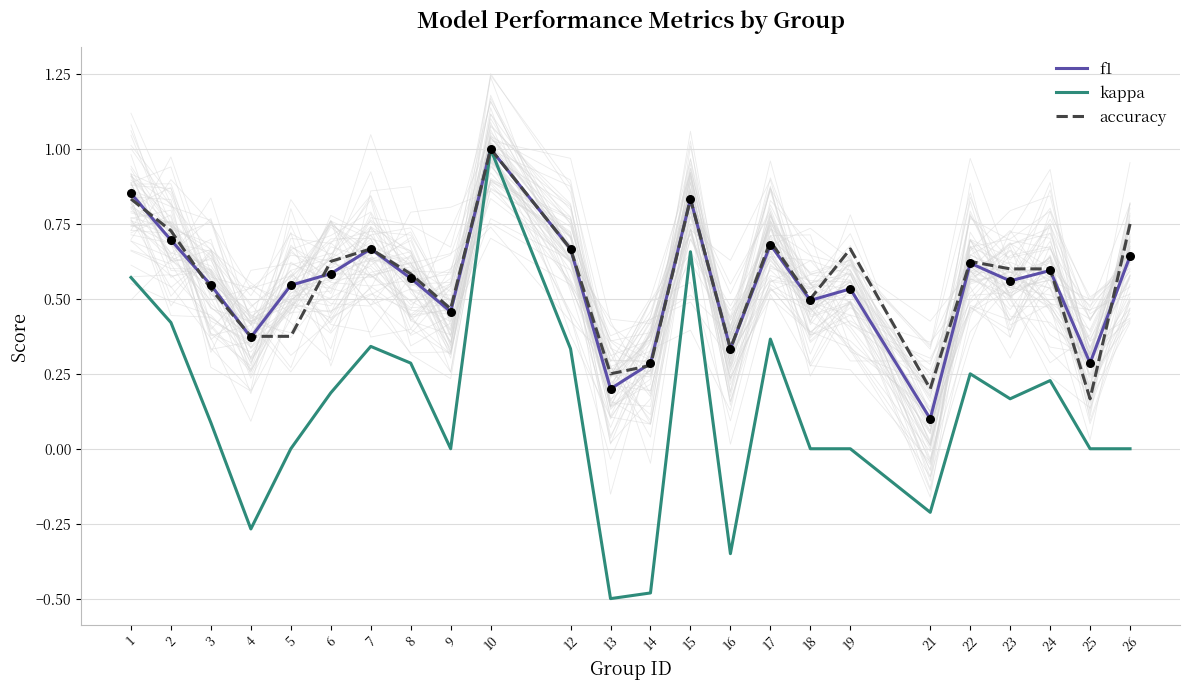

Which series contains the lowest Y value?

kappa